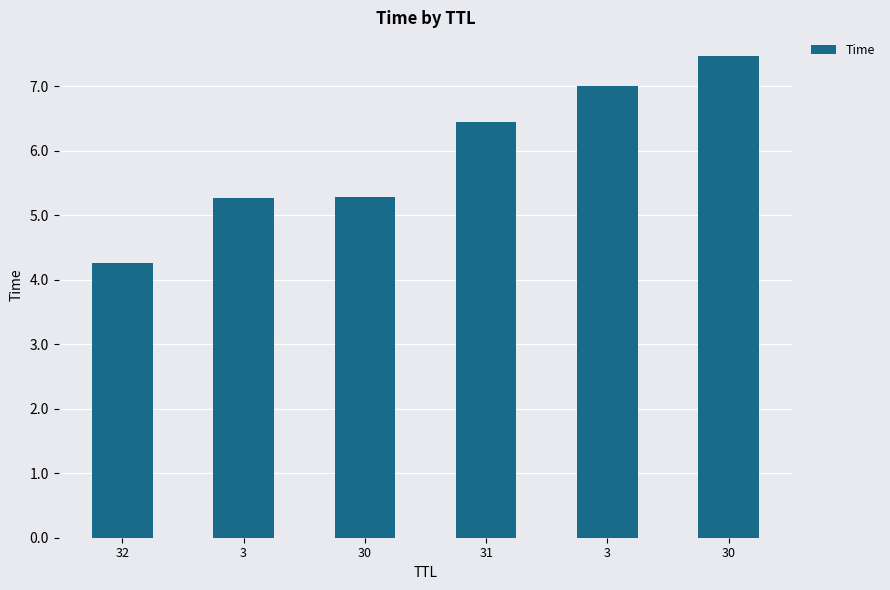

True or false: the data shows 7.5 at 30.

True